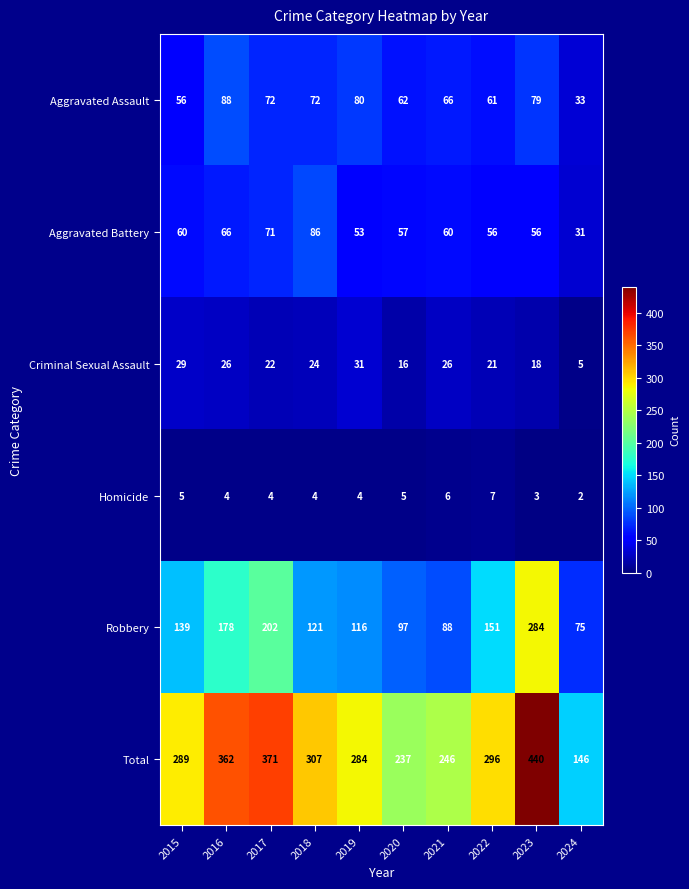

The Aggravated Battery series shows 56 at 2023. True or false?

True